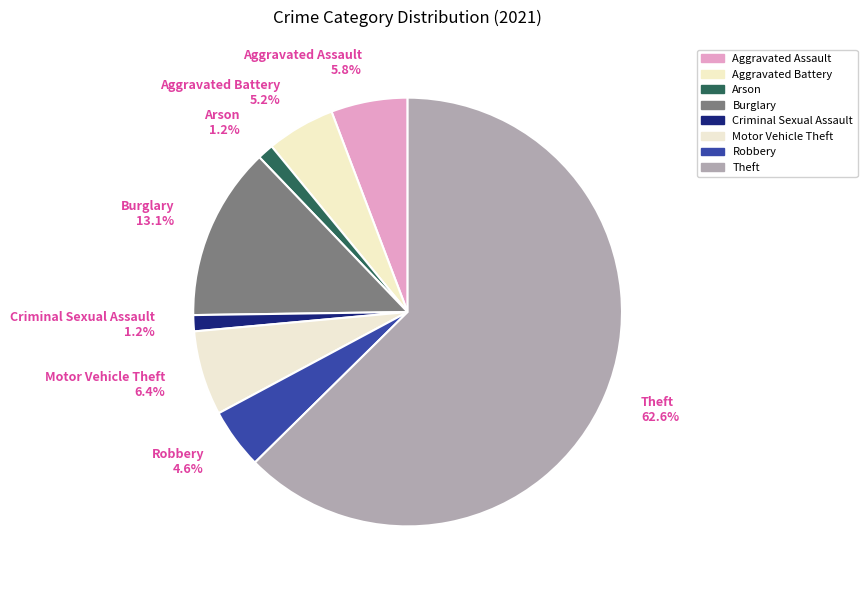

To the nearest percent, what is the difference between the largest and smallest slice percentages?

61%